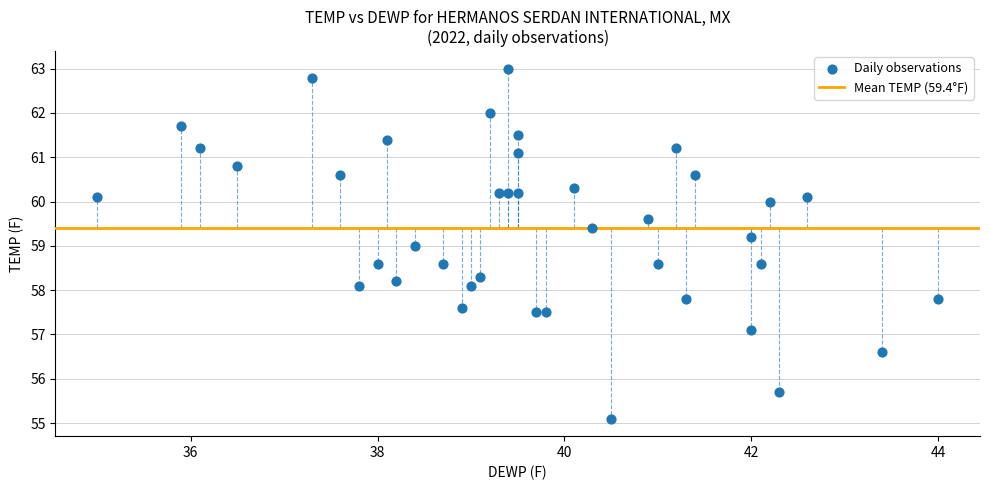

What is the range of X values (max minus min)?

9.0